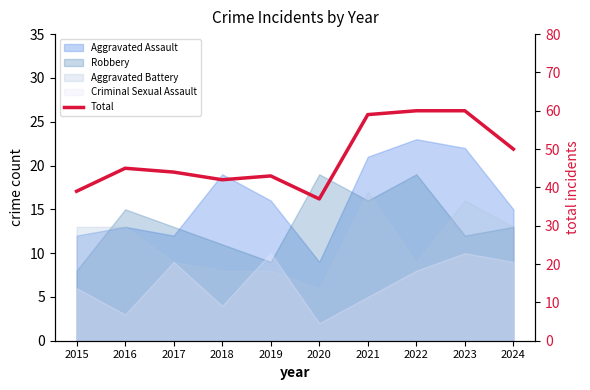

Does the chart display data point markers on the line(s)?

No